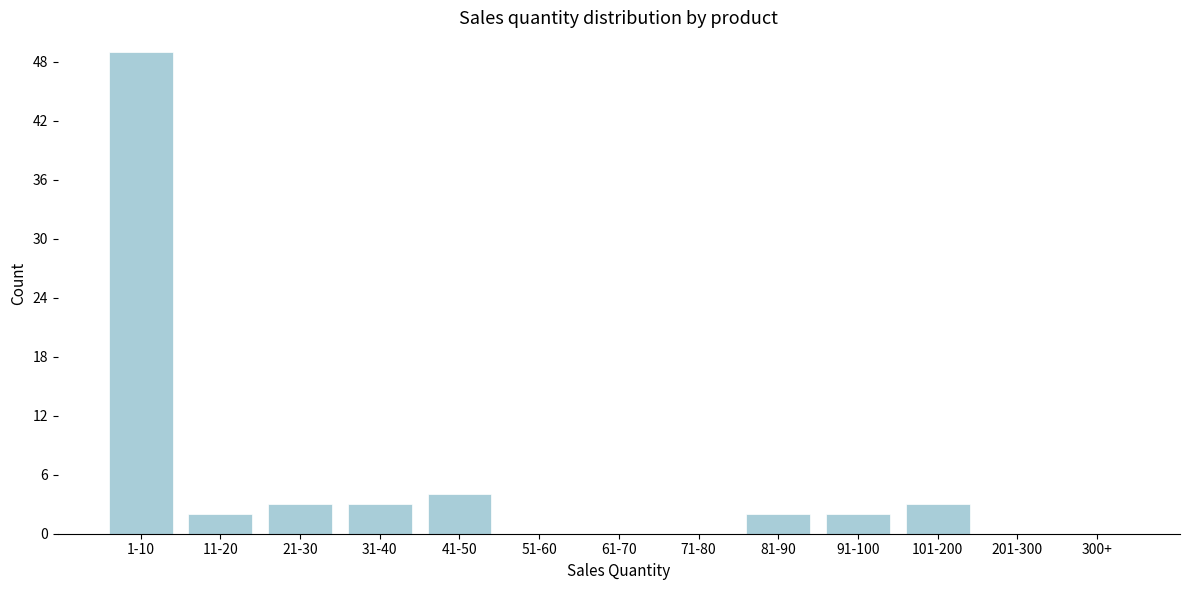

Reading right to left, extract all data points from this chart.

300+=0	201-300=0	101-200=3	91-100=2	81-90=2	71-80=0	61-70=0	51-60=0	41-50=4	31-40=3	21-30=3	11-20=2	1-10=49